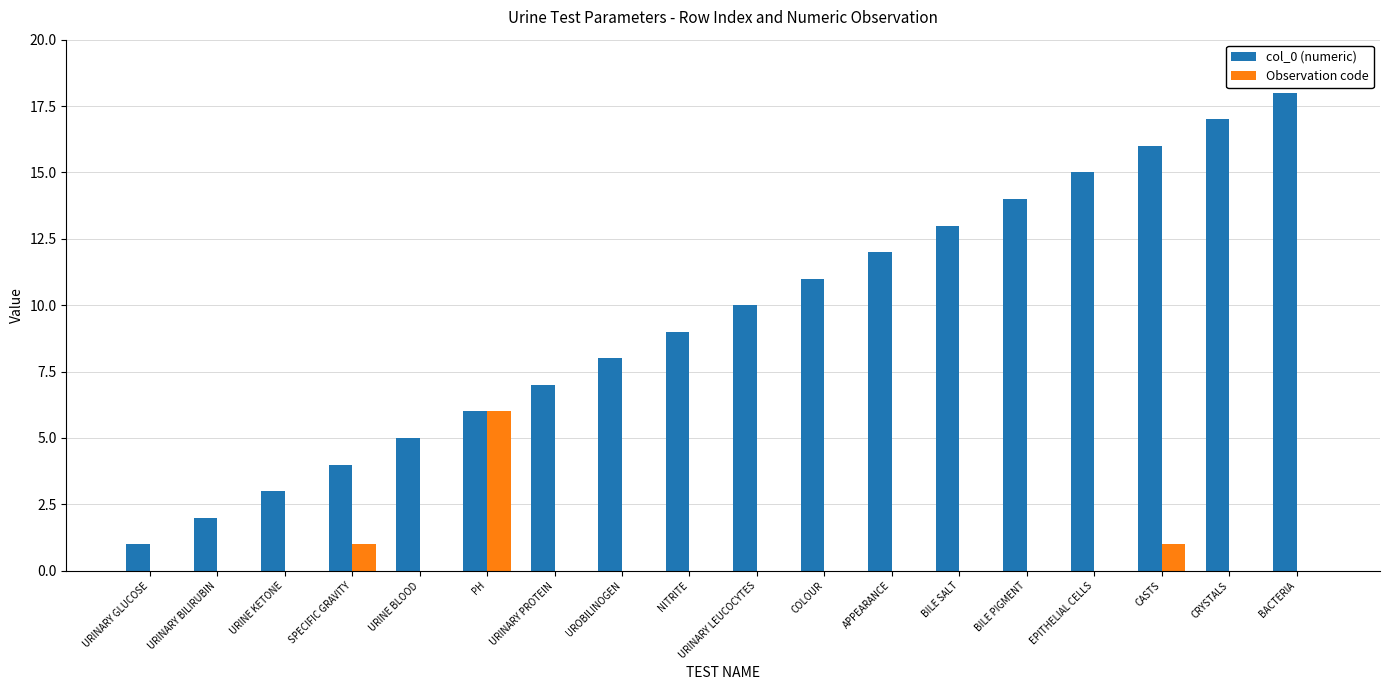

Is the value of Observation code at BILE PIGMENT greater than the value of col_0 (numeric) at PH?

No